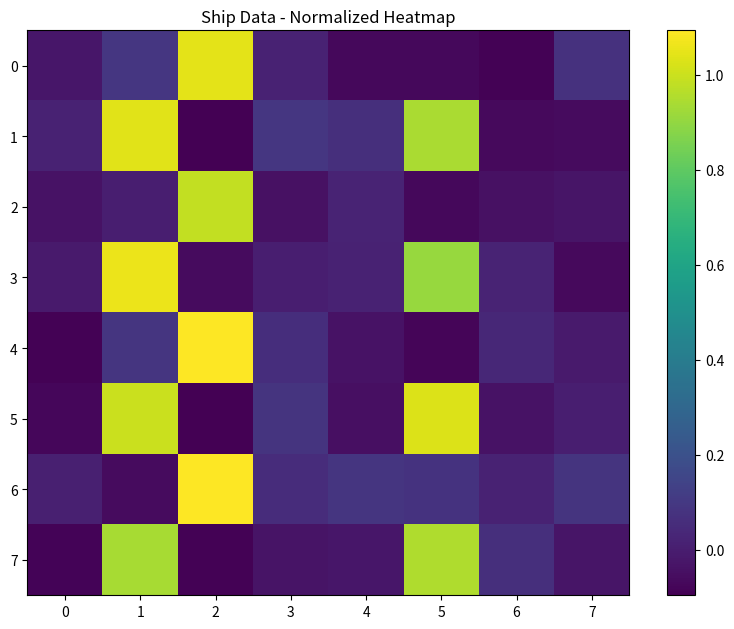

At how many categories does at least one series exceed 0?

8